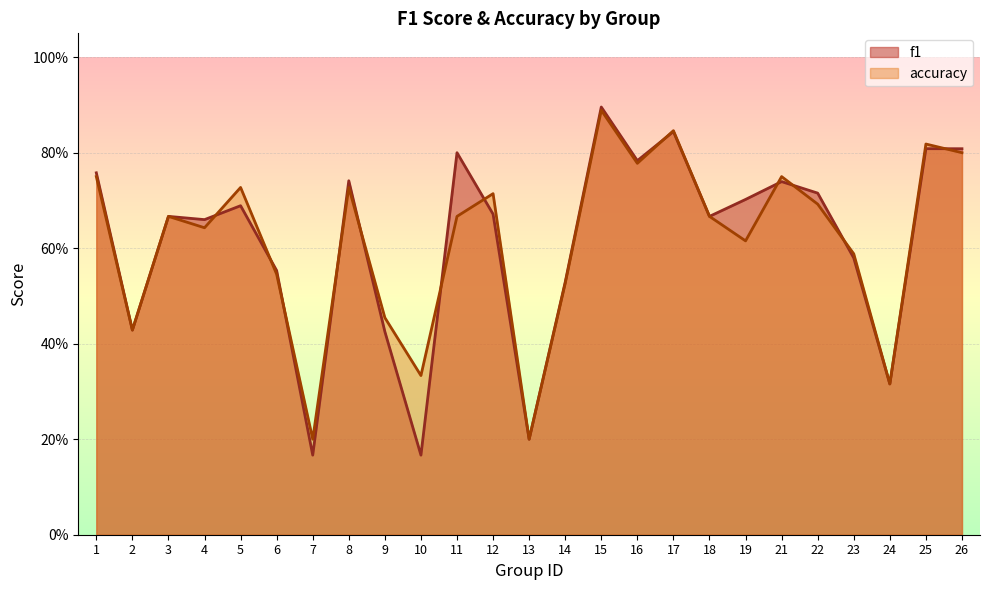

What is the difference between the maximum and second lowest values in the accuracy series?

0.7